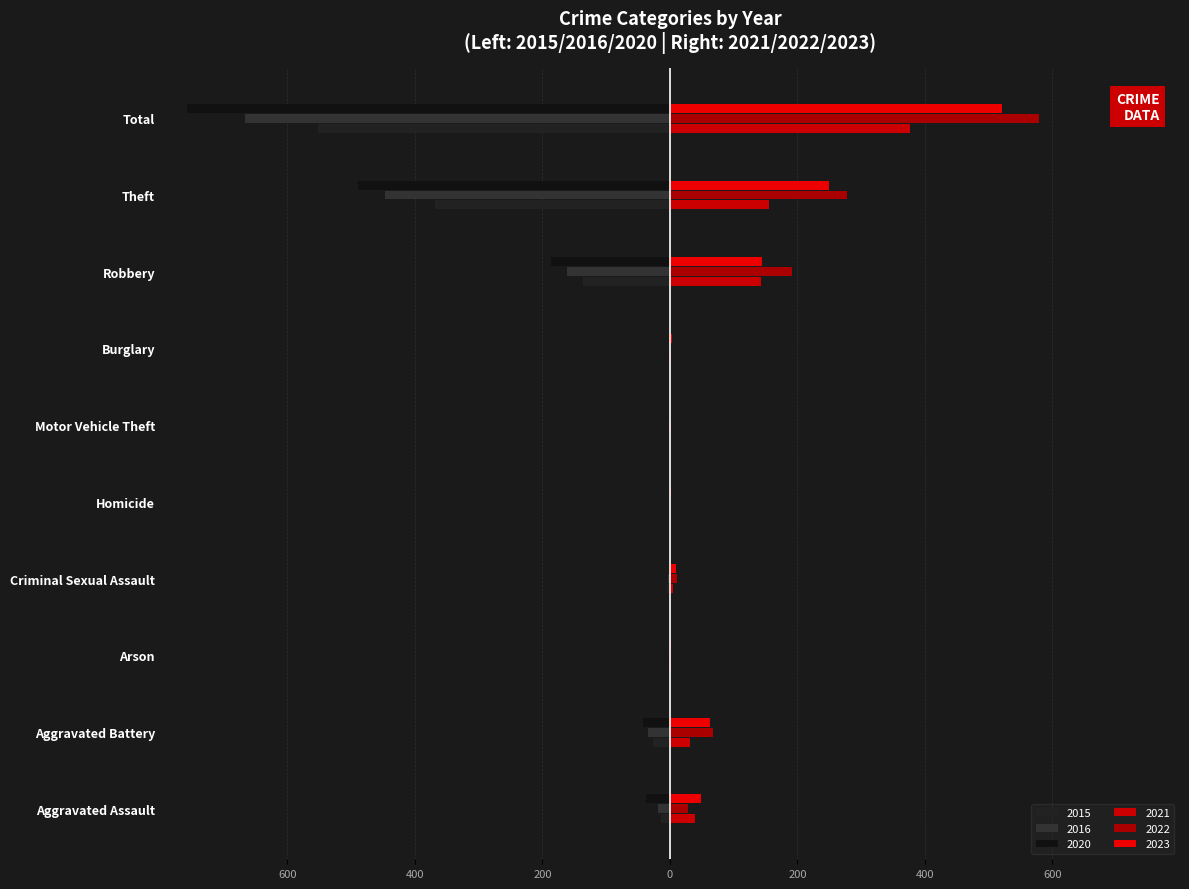

How many distinct data groups are displayed?

6